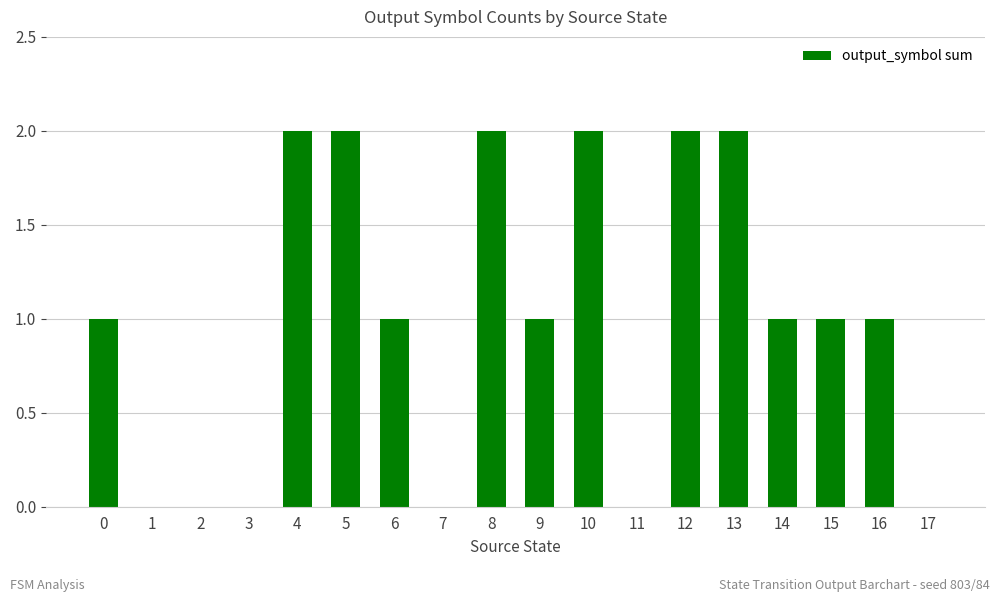

Approximately how many times larger is the value at 9 compared to 4?

0.5